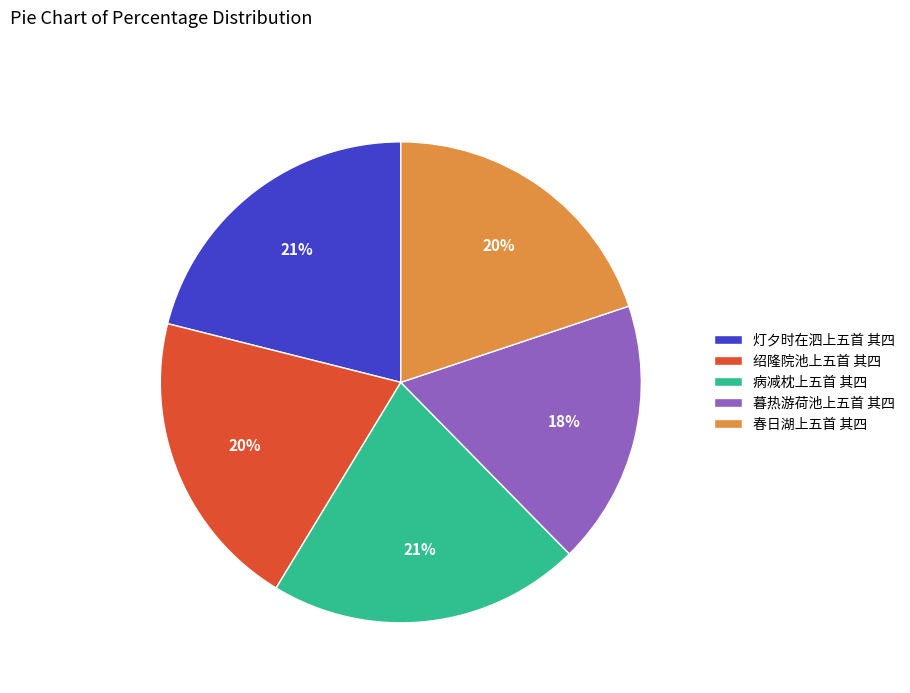

To the nearest percent, what is the difference between the largest and smallest slice percentages?

3%